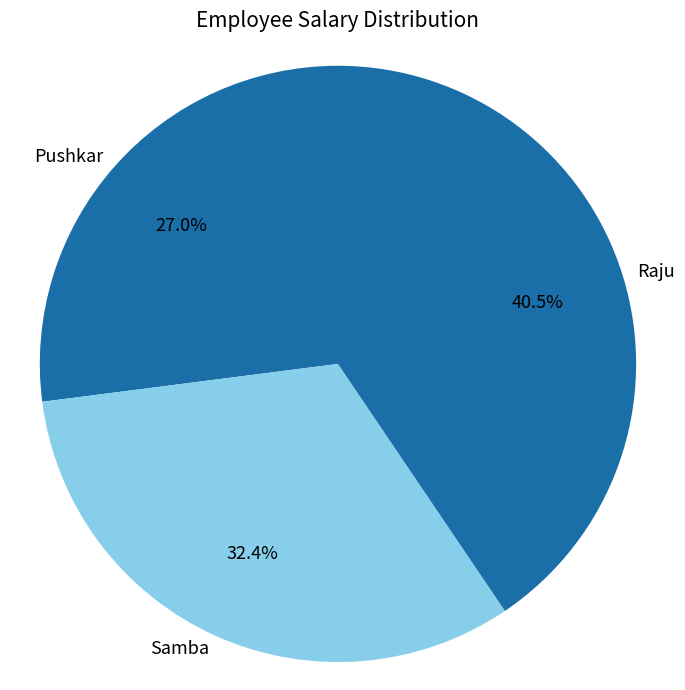

Rank the categories by value from lowest to highest.

Pushkar, Samba, Raju